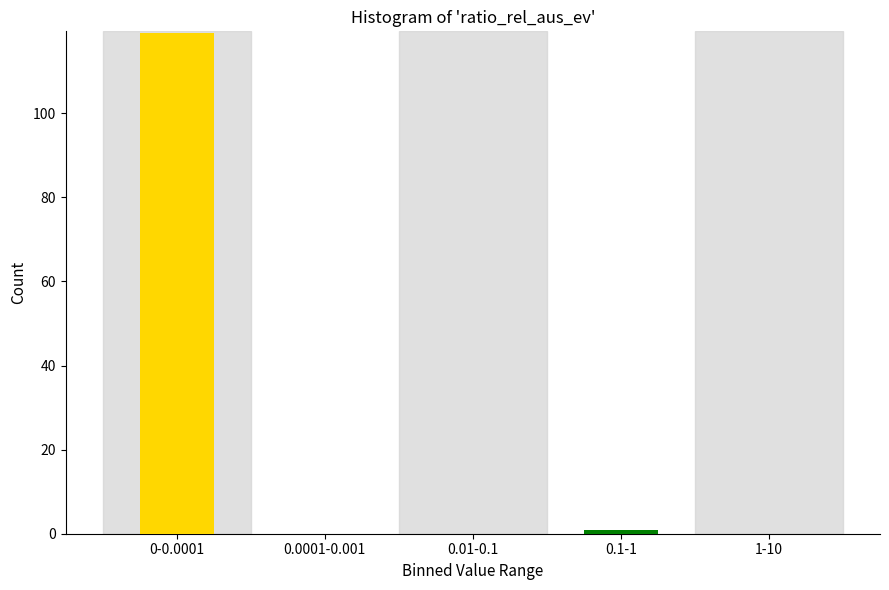

Reading left to right, what are all the values shown in this chart?

0-0.0001=119	0.0001-0.001=0	0.01-0.1=0	0.1-1=1	1-10=0